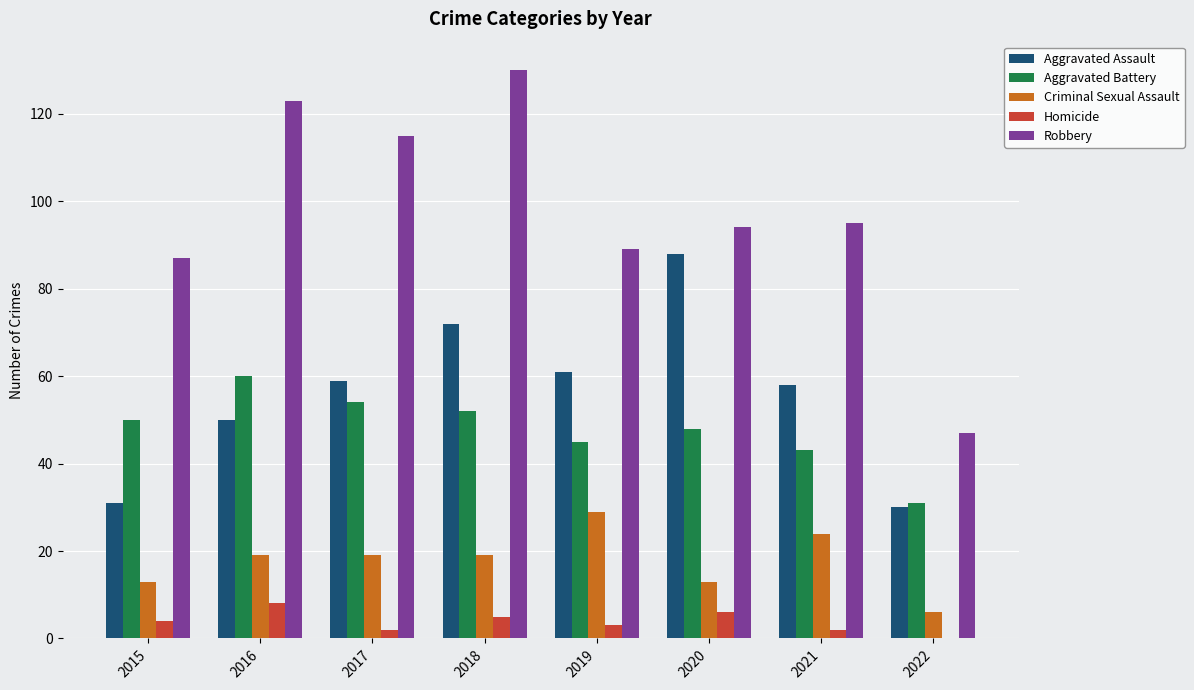

How many distinct data groups are displayed?

5